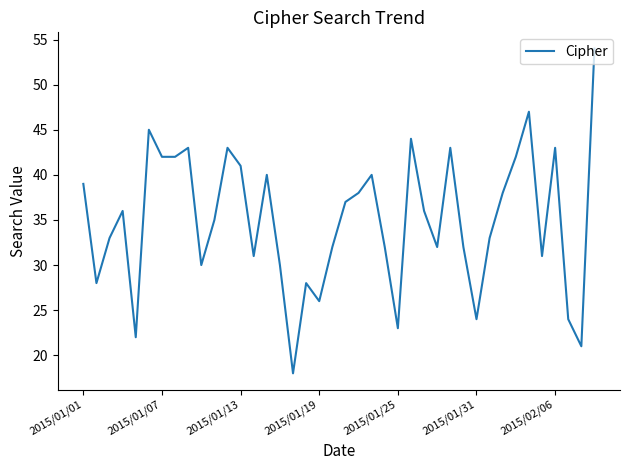

What is the greatest value displayed?

54